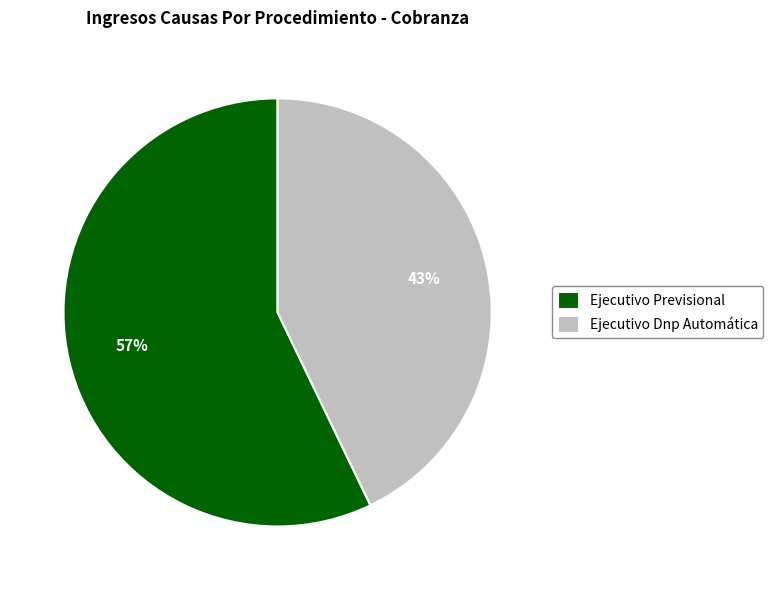

Is the sum of Ejecutivo Previsional and Ejecutivo Dnp Automática greater than half?

Yes